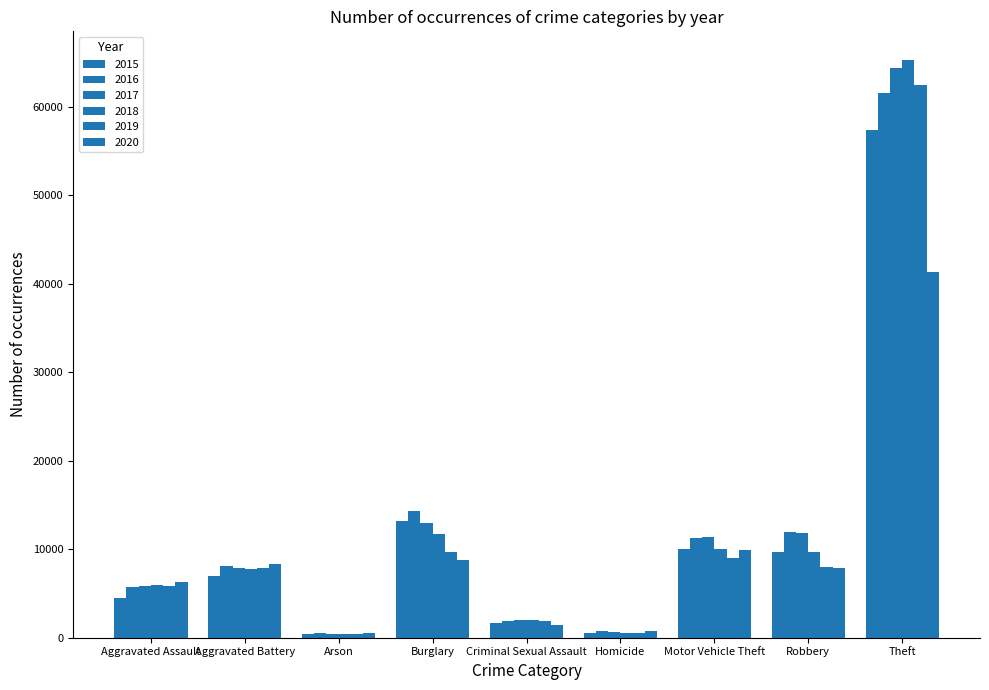

Are the bars horizontal?

No